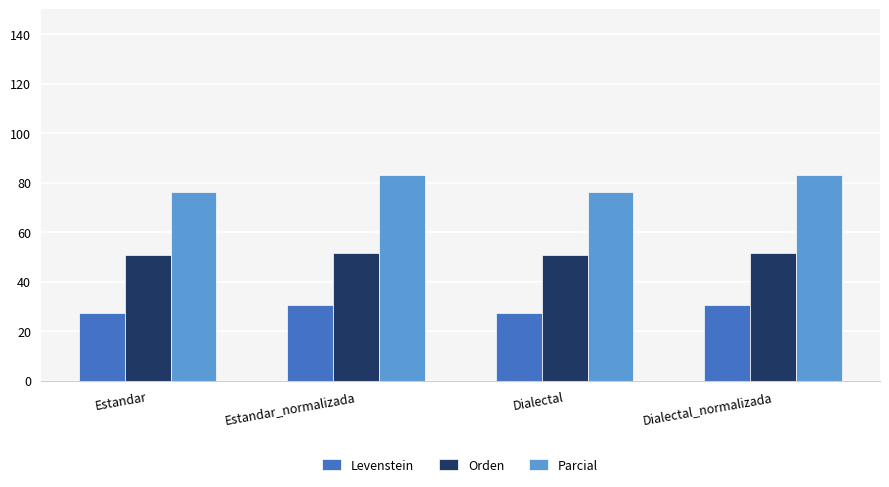

Is the value of Levenstein at Dialectal_normalizada greater than the value of Orden at Dialectal_normalizada?

No